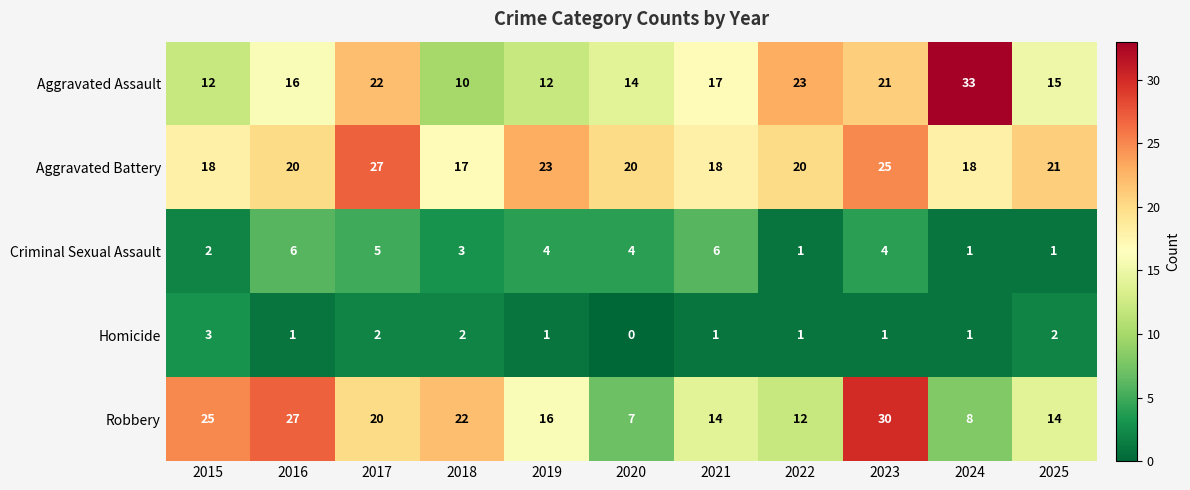

What is the total value across all series at 2018?

54